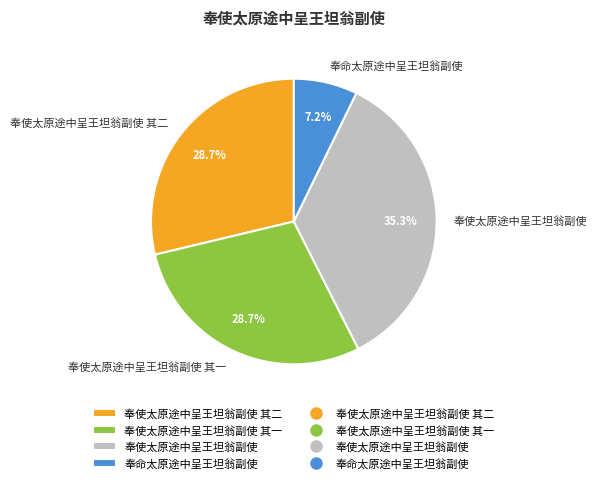

True or false: 奉使太原途中呈王坦翁副使 accounts for 35% of the total.

True